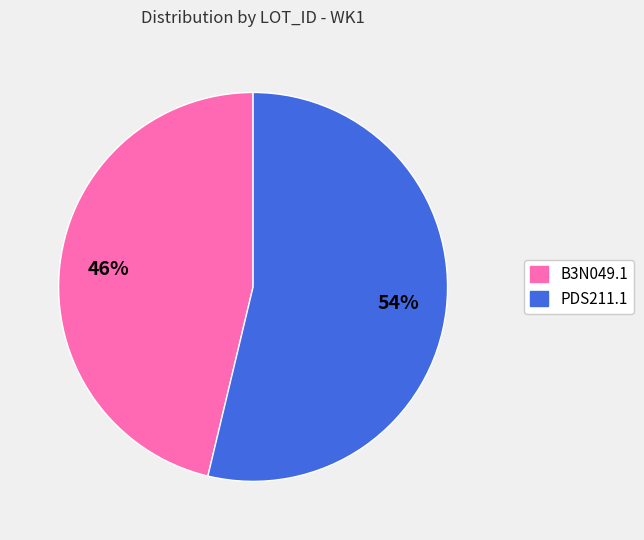

Is PDS211.1 the majority of the pie?

Yes